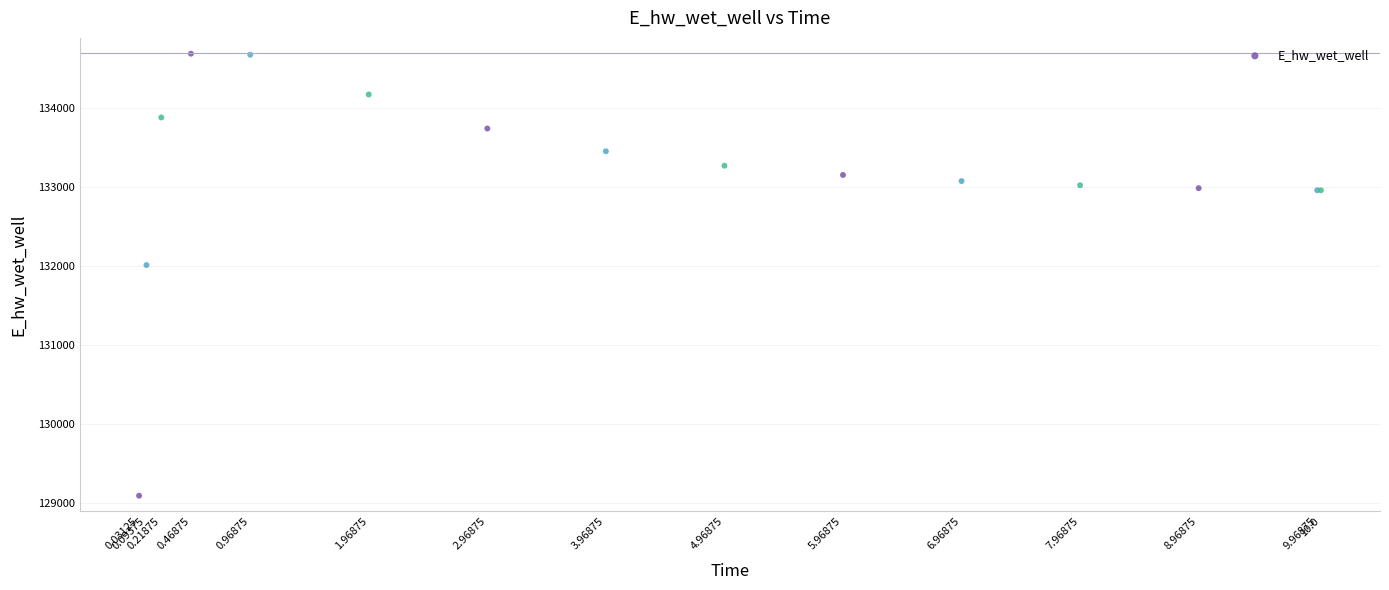

What Y value in the scatter plot is closest to 131891?

132013.4